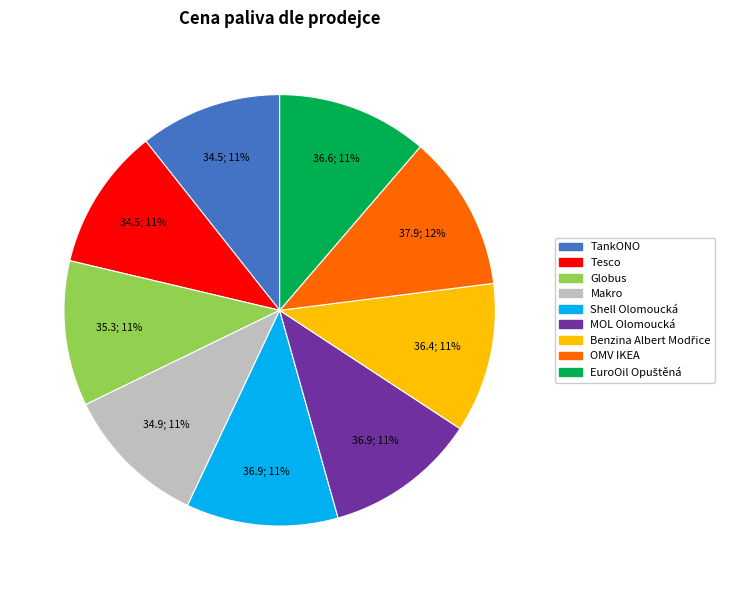

Which has a higher value, OMV IKEA or Globus?

OMV IKEA